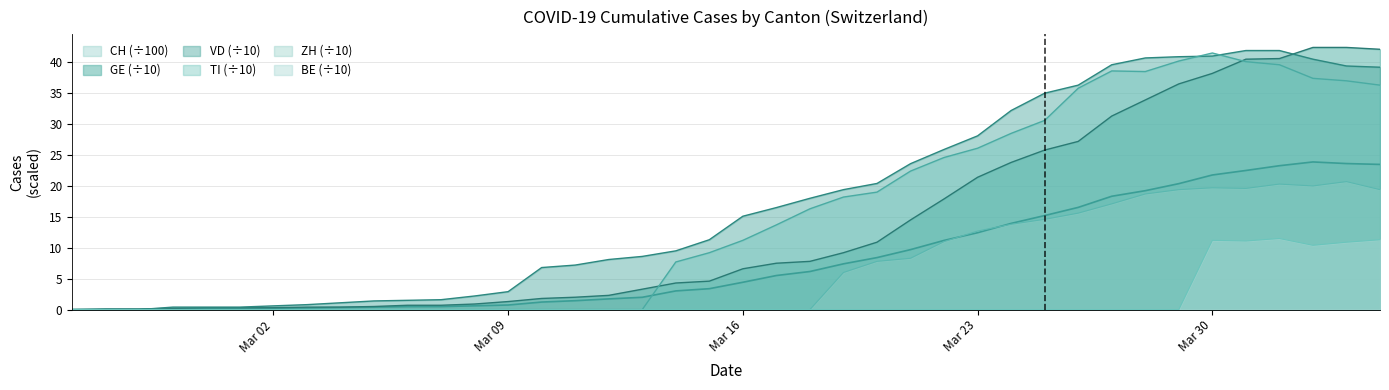

Does the chart display data point markers on the line(s)?

No